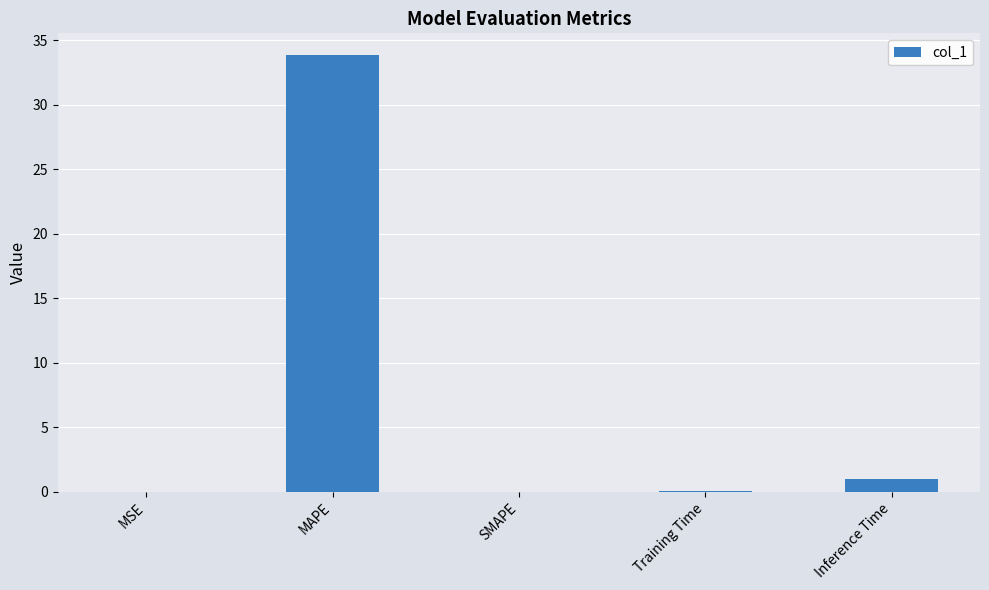

At which label is the value closest to 16?

Inference Time